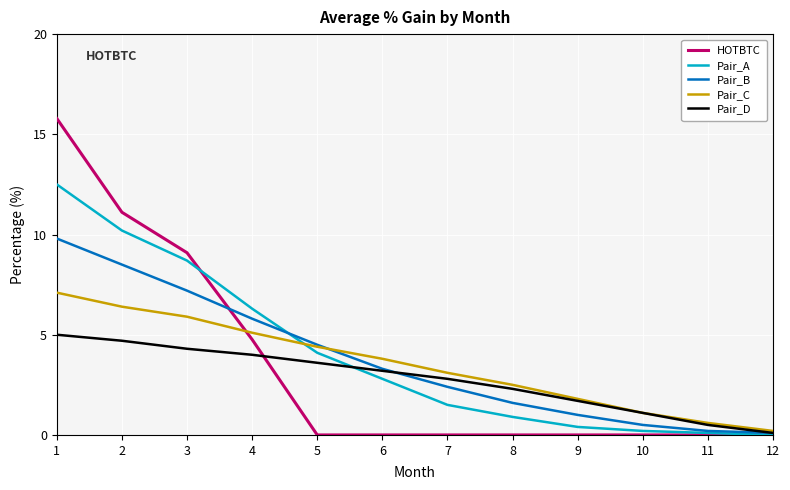

Which category has the lowest value in the Pair_D series?

12